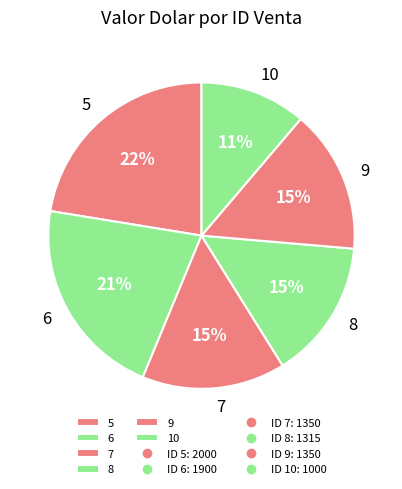

To the nearest percent, what is the combined percentage of 10 and 7?

26%